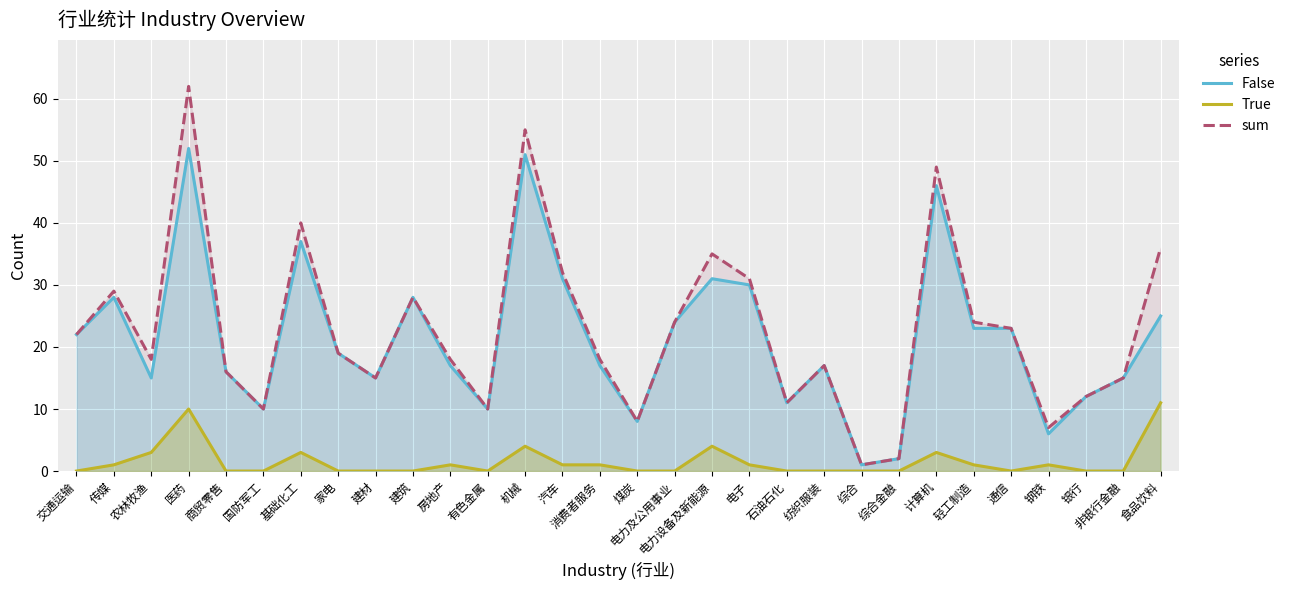

Count the number of categories in the chart.

30